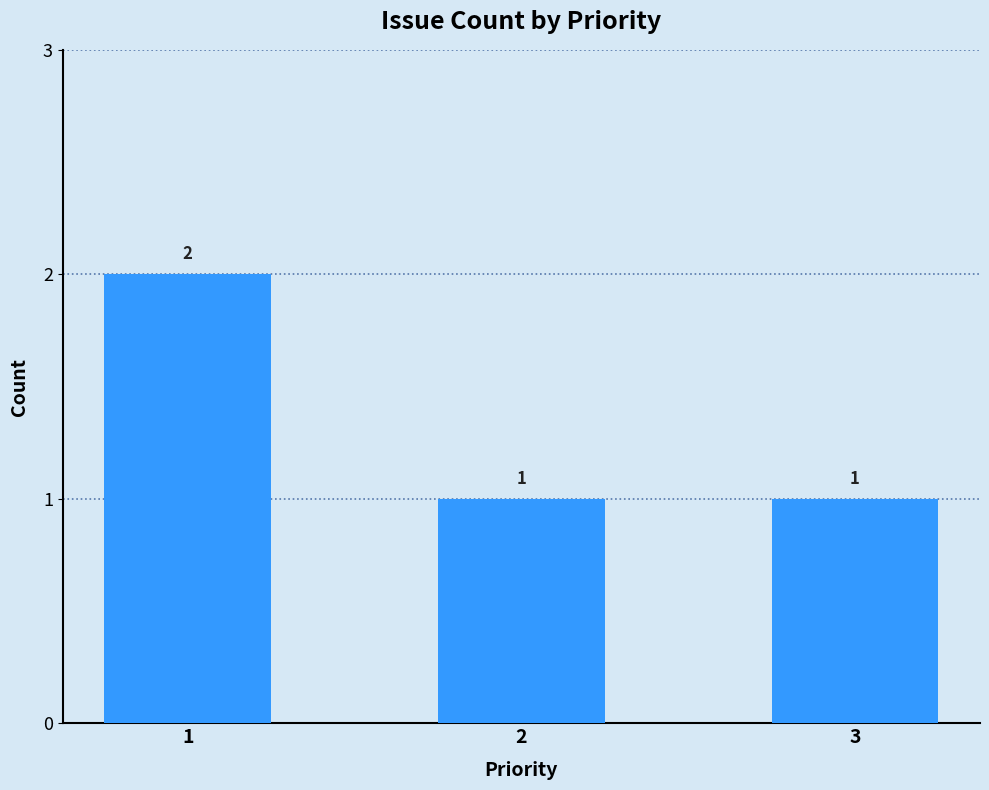

Reading left to right, list all the values displayed in this chart.

1=2	2=1	3=1